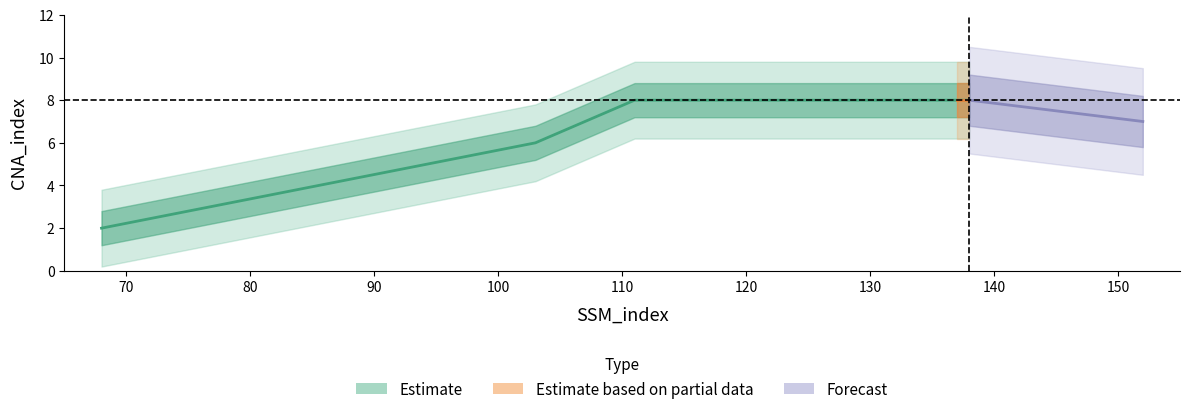

True or false: the data has more than 2 interior local peaks.

False